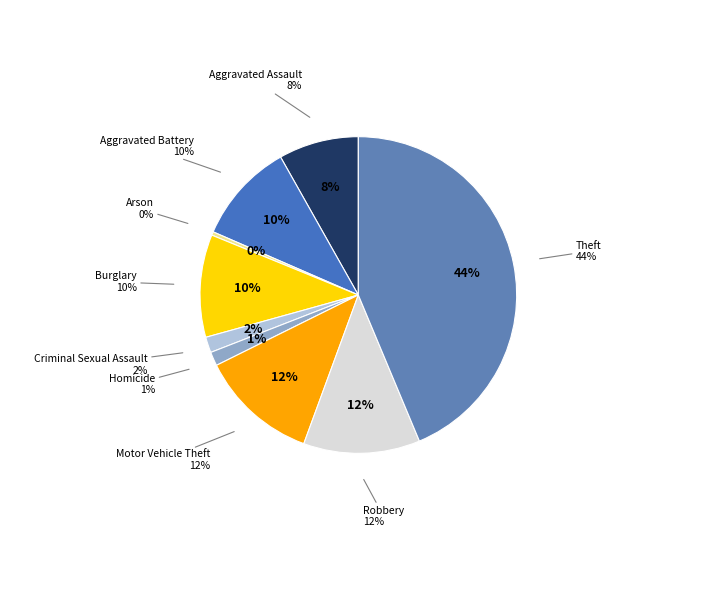

What is the total percentage of Homicide and Burglary?

11.9%